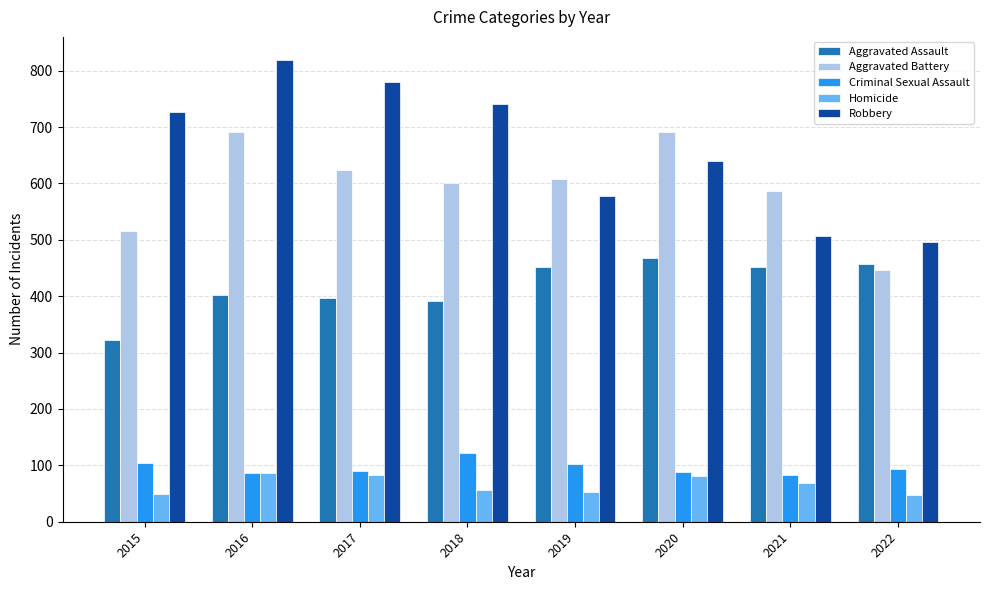

Does the chart contain stacked bars?

No